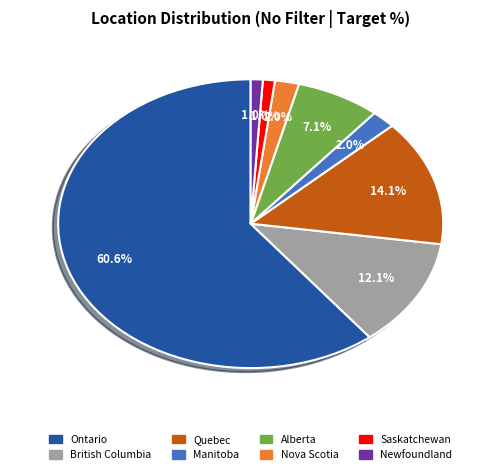

To the nearest percent, what portion does British Columbia represent?

12%